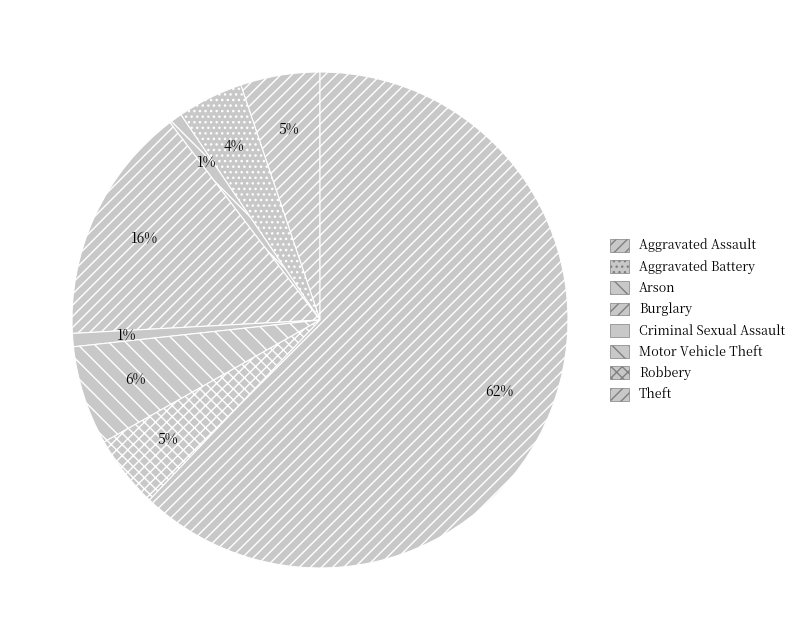

Count the number of slices in the pie.

8